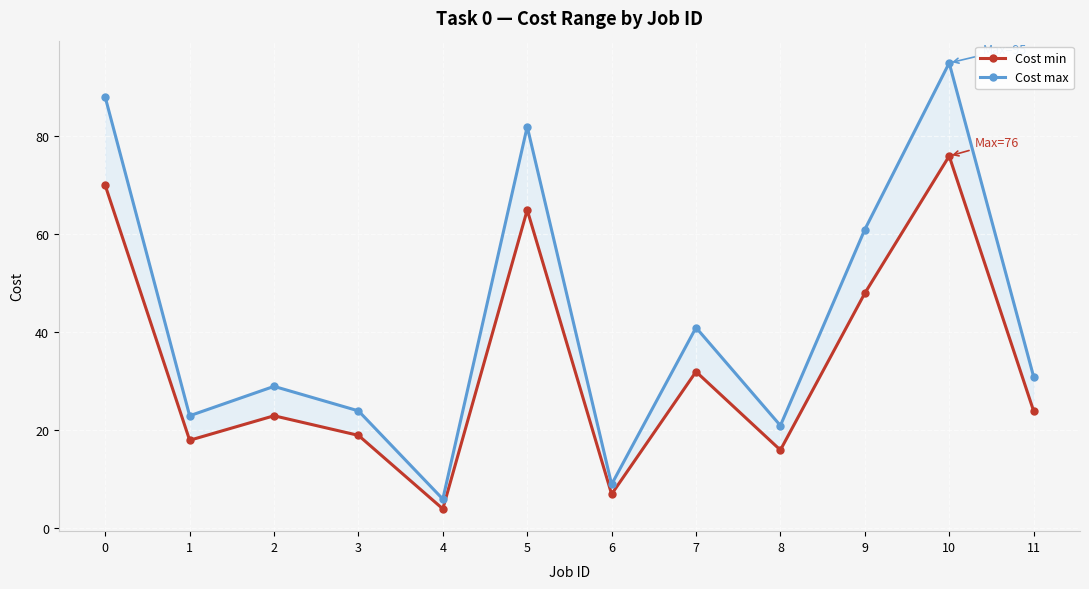

Reading right to left, what are all the values shown in this chart?

Cost min: 11=24	10=76	9=48	8=16	7=32	6=7	5=65	4=4	3=19	2=23	1=18	0=70
Cost max: 11=31	10=95	9=61	8=21	7=41	6=9	5=82	4=6	3=24	2=29	1=23	0=88